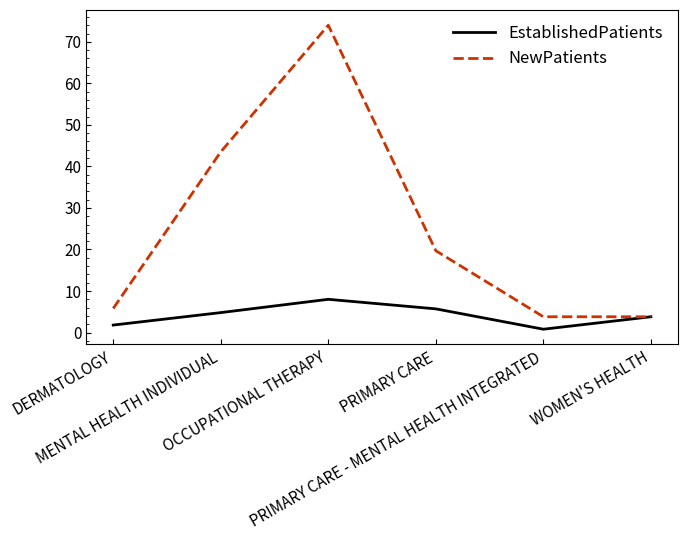

Is the value of EstablishedPatients at WOMEN'S HEALTH greater than the value of NewPatients at MENTAL HEALTH INDIVIDUAL?

No